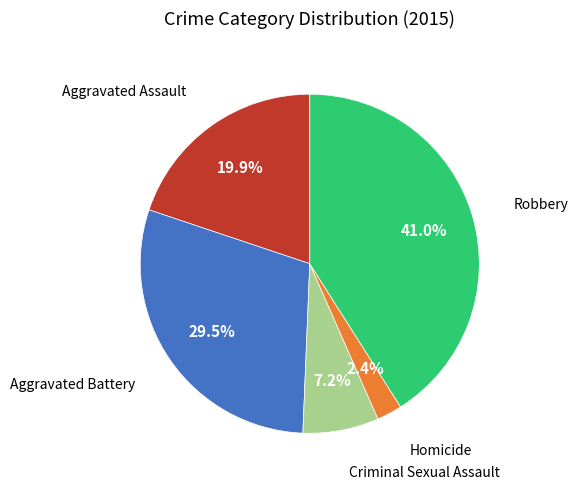

Does any single category account for the majority?

No